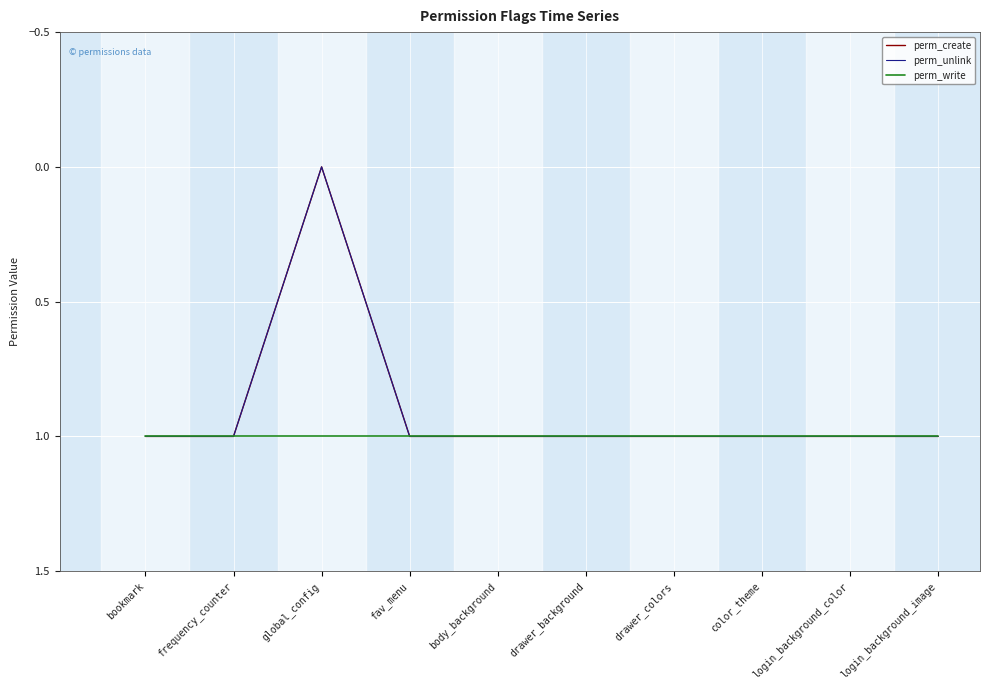

What is the label of the 4th point from the left?

fav_menu